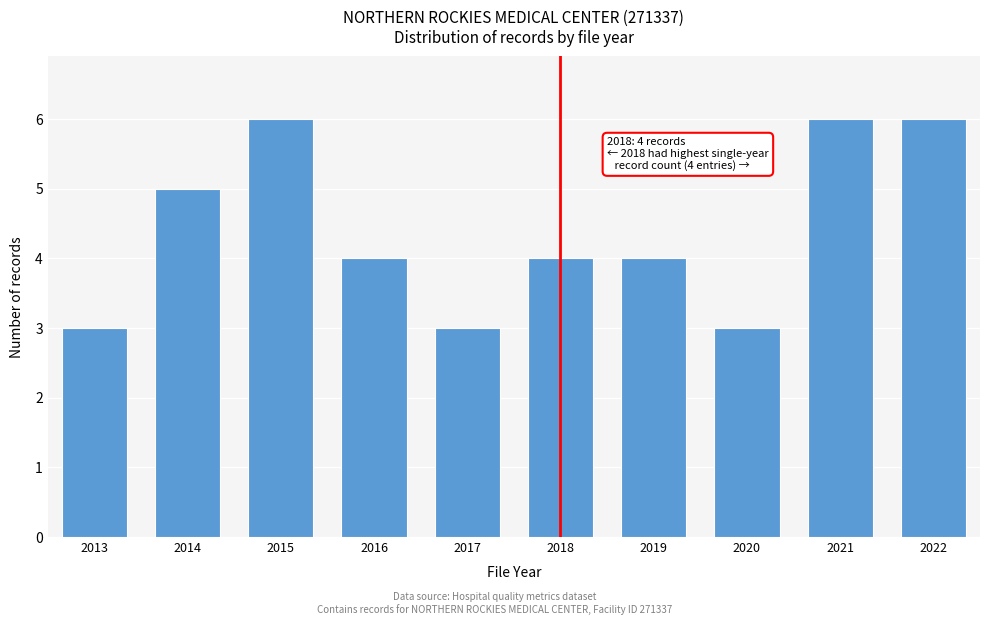

Reading right to left, list all the values displayed in this chart.

2022=6	2021=6	2020=3	2019=4	2018=4	2017=3	2016=4	2015=6	2014=5	2013=3